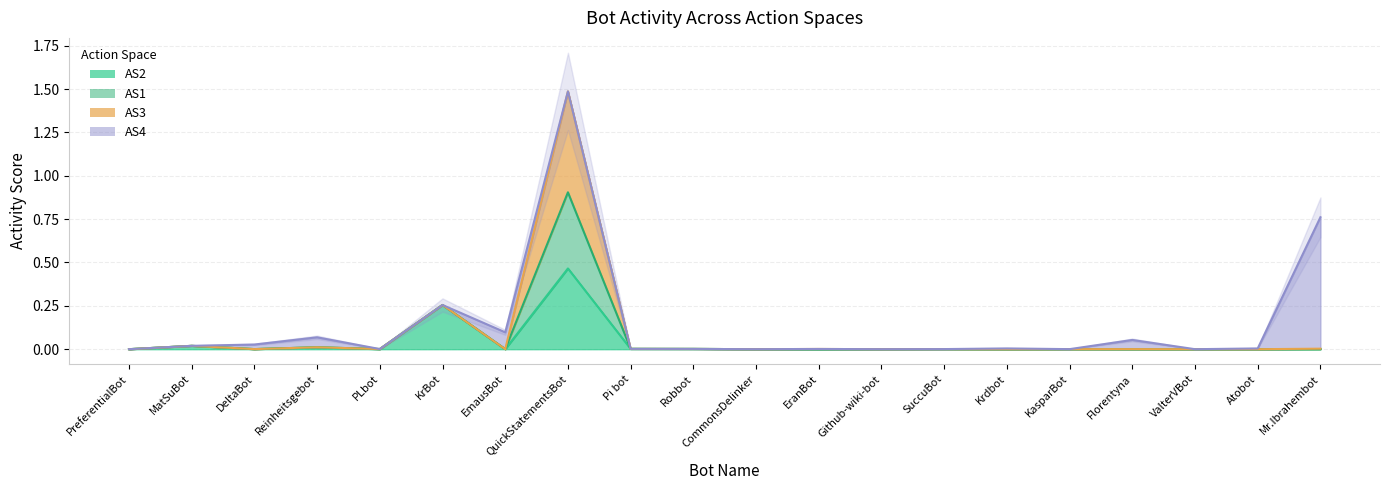

Count the number of categories in the chart.

20